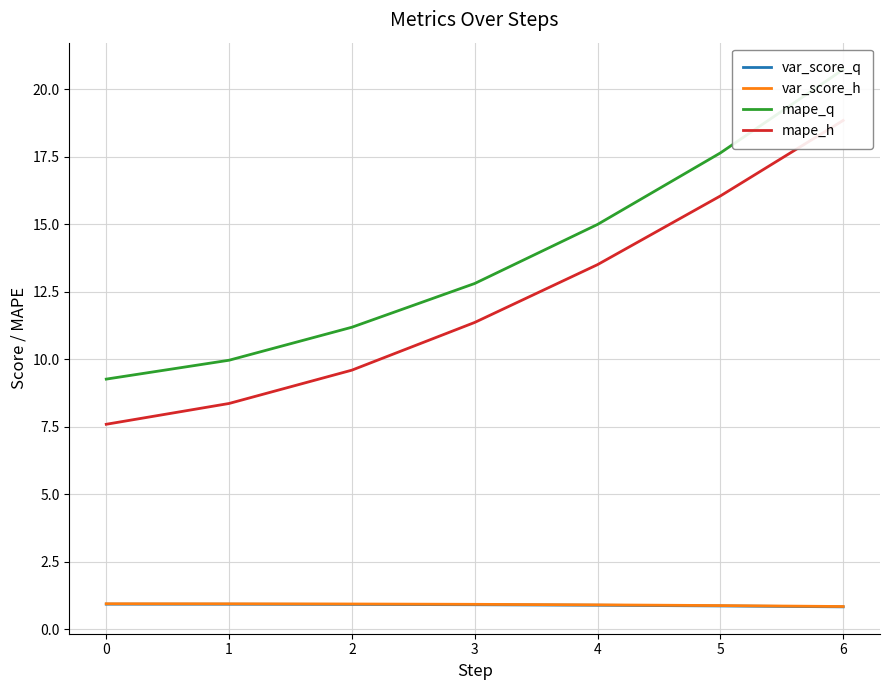

Is this an area chart (filled region under the line)?

No